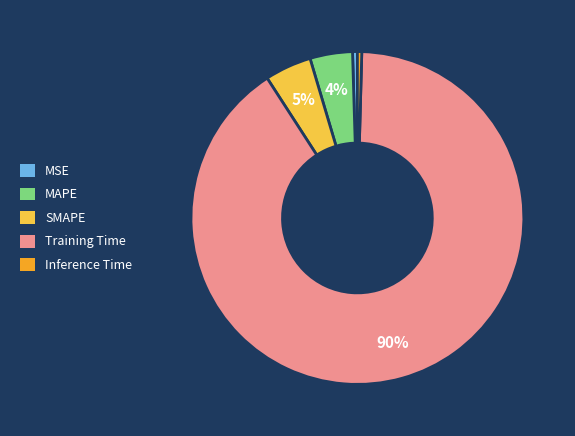

Which category accounts for the majority?

Training Time